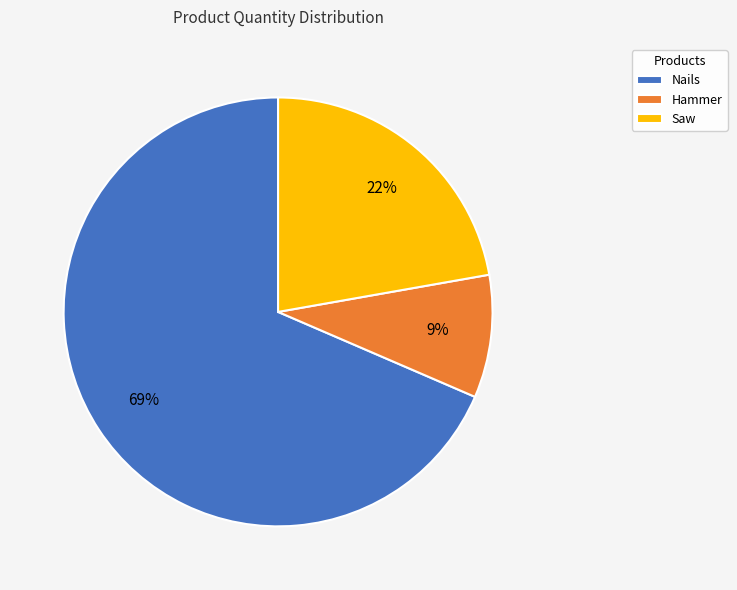

Does Hammer represent more than half of the total?

No